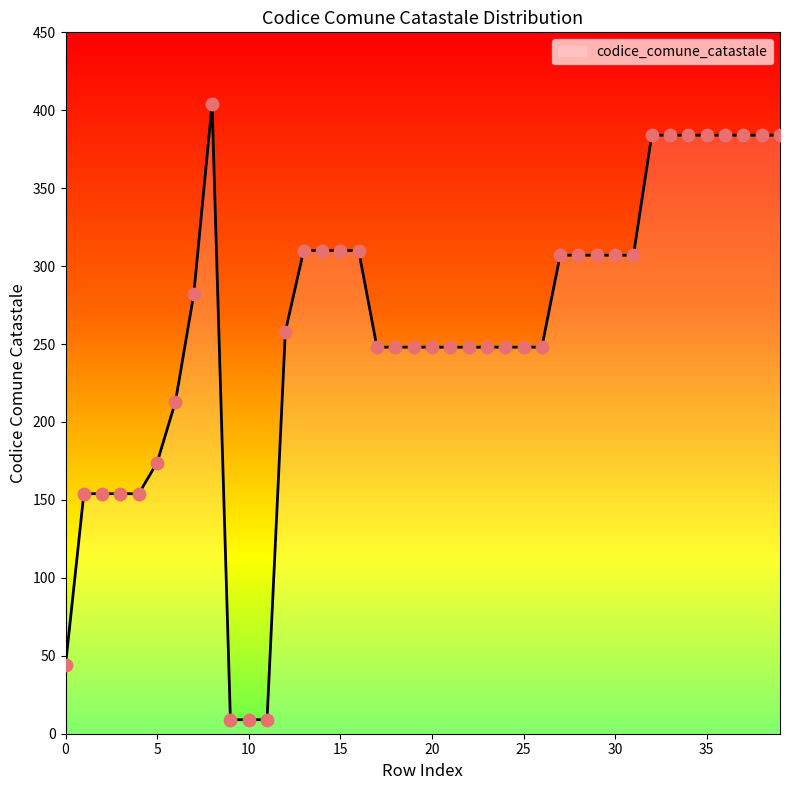

What is the greatest value displayed?

404